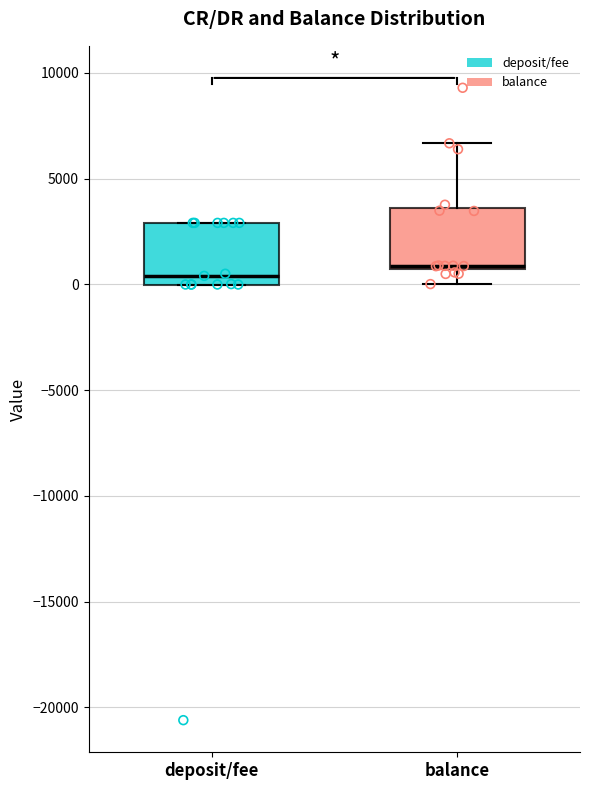

Reading left to right, read every box against the y-axis: the position of its median line, the range the box covers, and the ends of its whiskers. The values are not printed on the chart, so give them approximately, as read against the axis.

deposit/fee: median 500, box 0 to 3000, whiskers 0 to 3000
balance: median 1000, box 500 to 3500, whiskers 0 to 6500